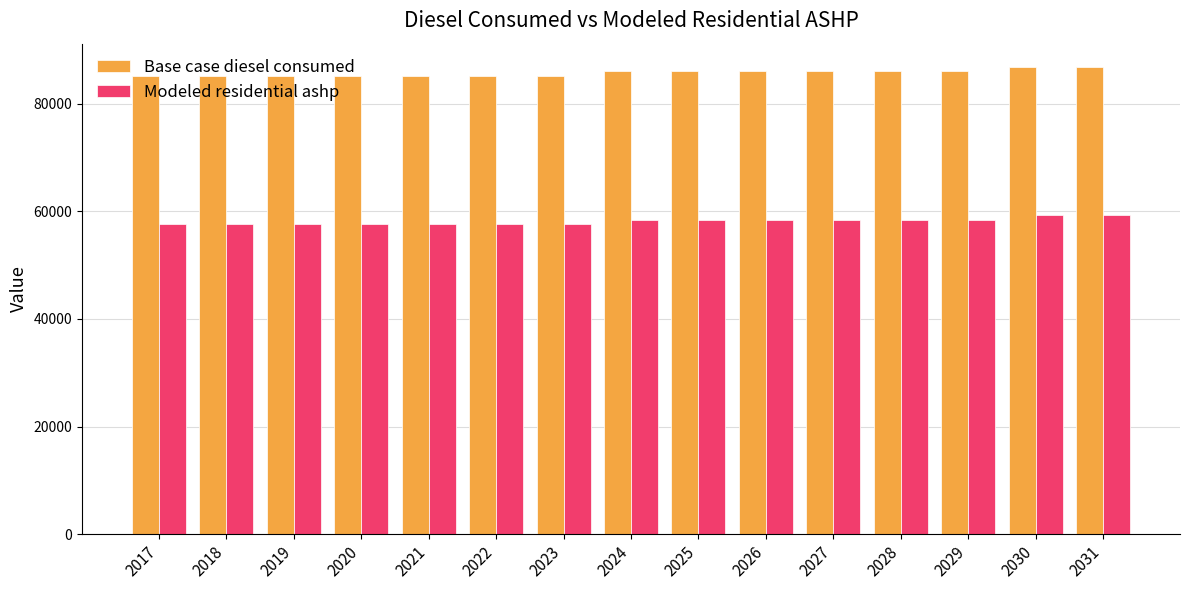

What is the smallest value displayed?

57583.6